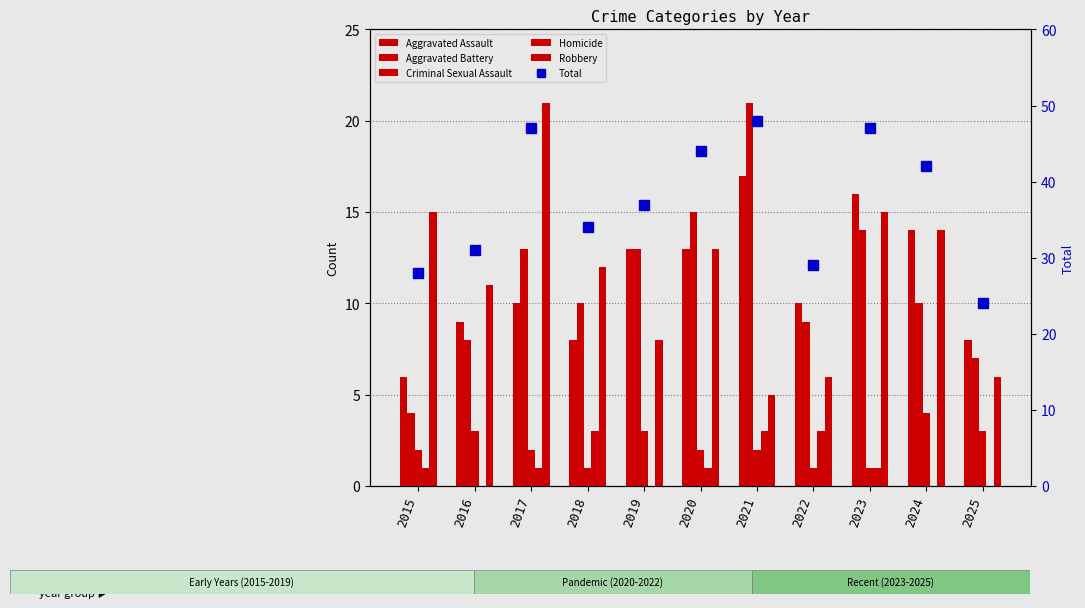

At which label does Criminal Sexual Assault reach its peak?

2024